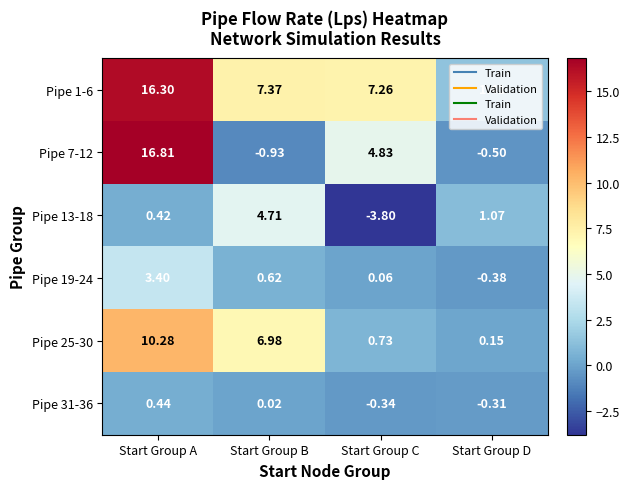

Which series has the largest range (max minus min)?

Pipe 7-12